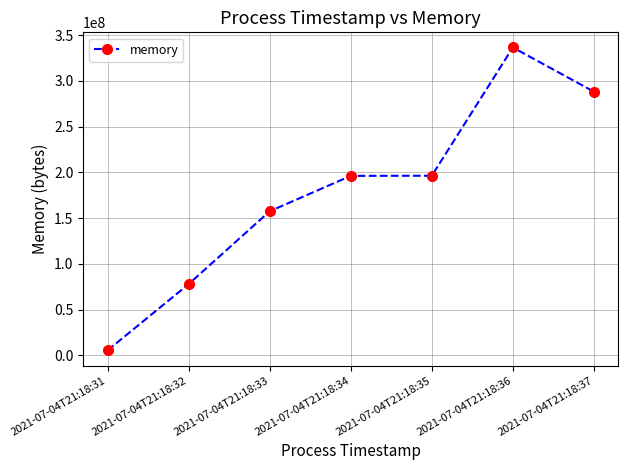

The value at 2021-07-04T21:18:31 is 5337088. True or false?

True